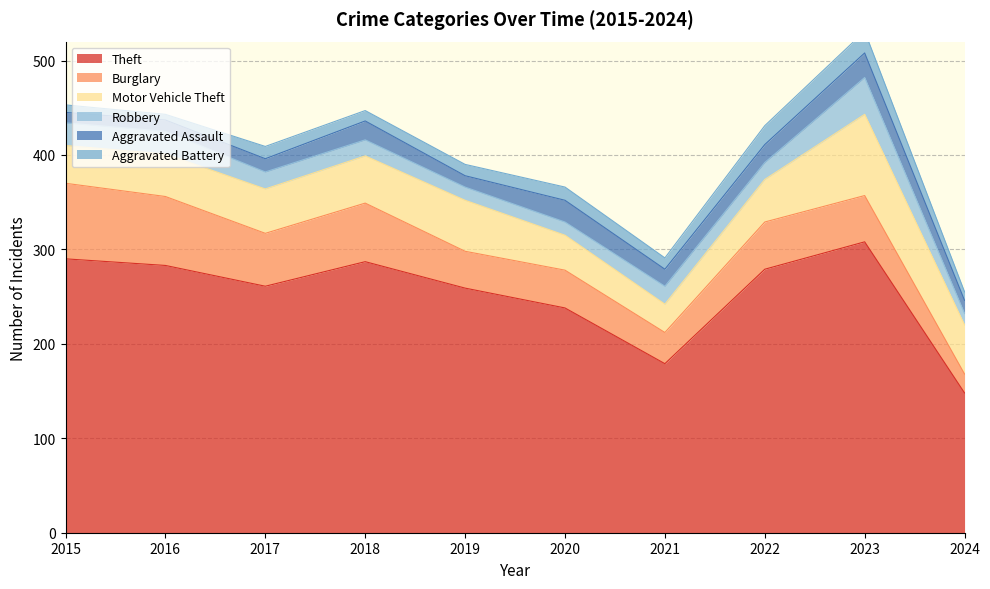

What is the sum of the Theft values at 2016 and 2020?

521